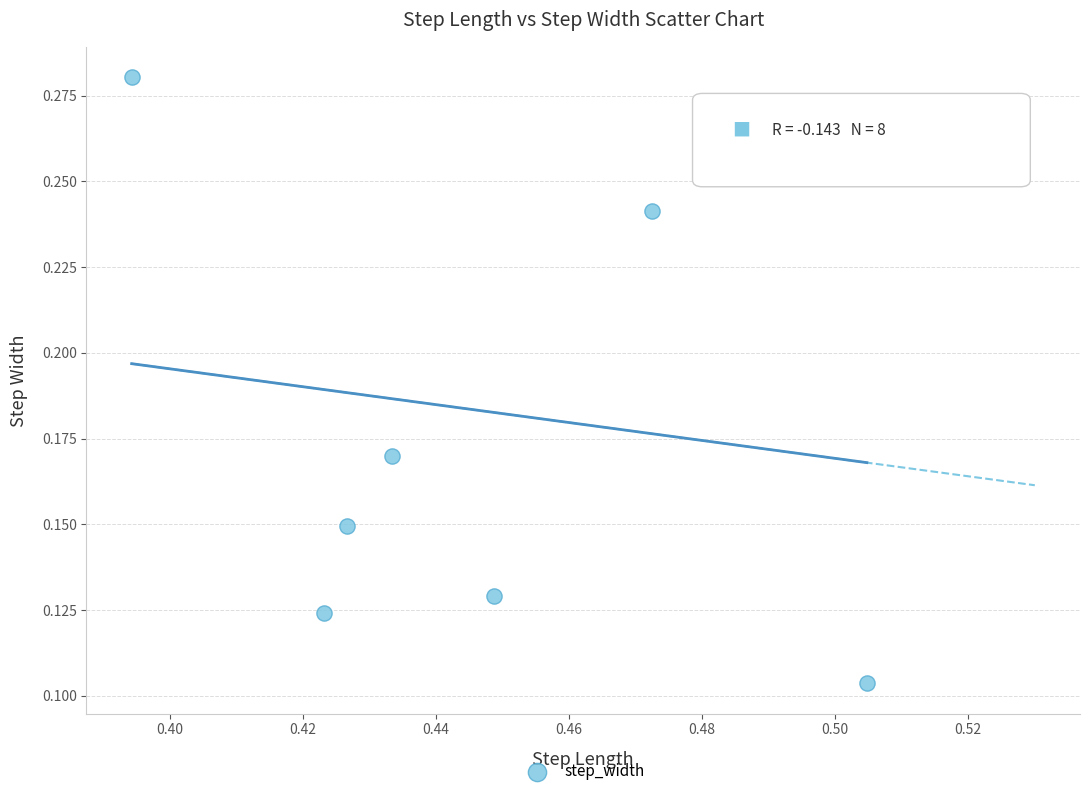

What is the average X value?

0.4